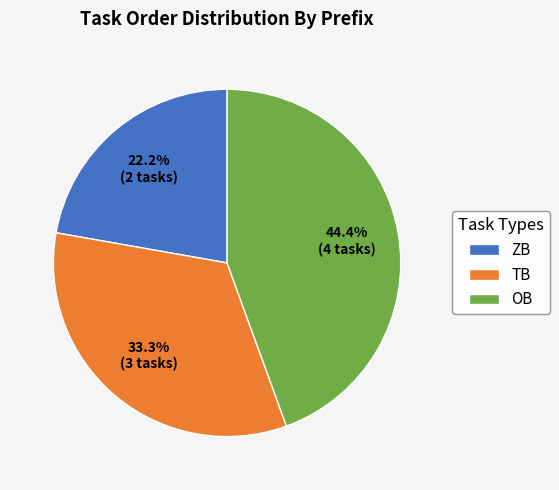

Combined, do OB and TB account for over 50%?

Yes